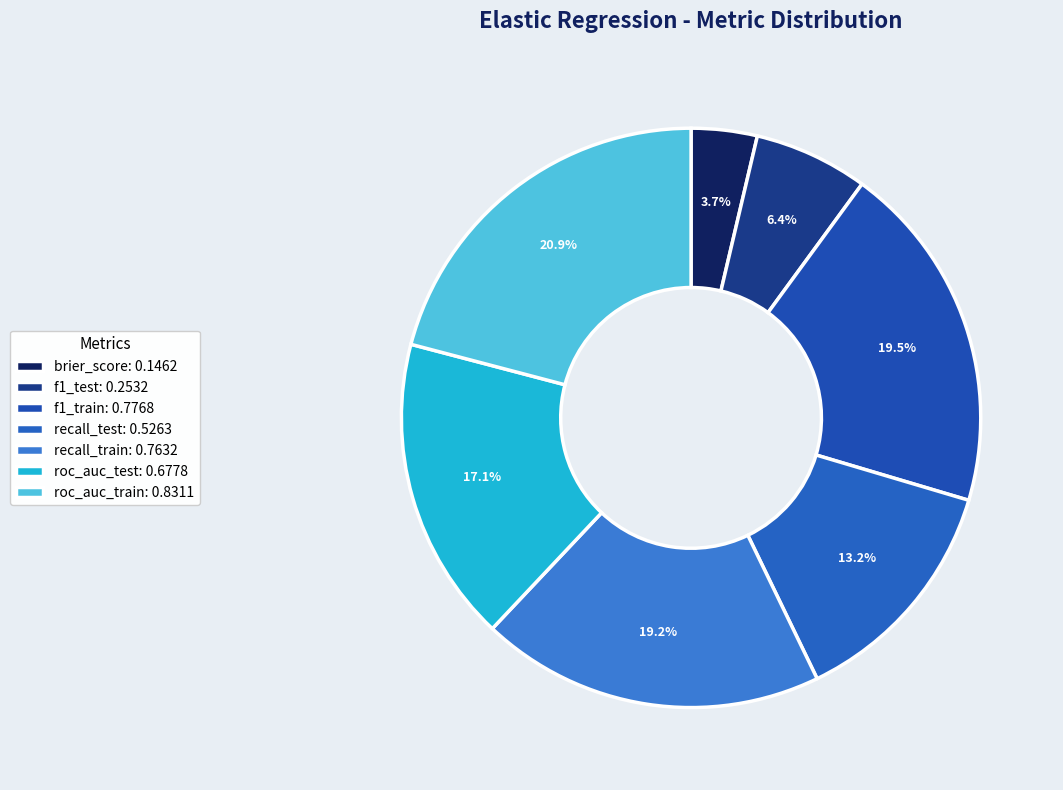

Count the number of slices in the pie.

7